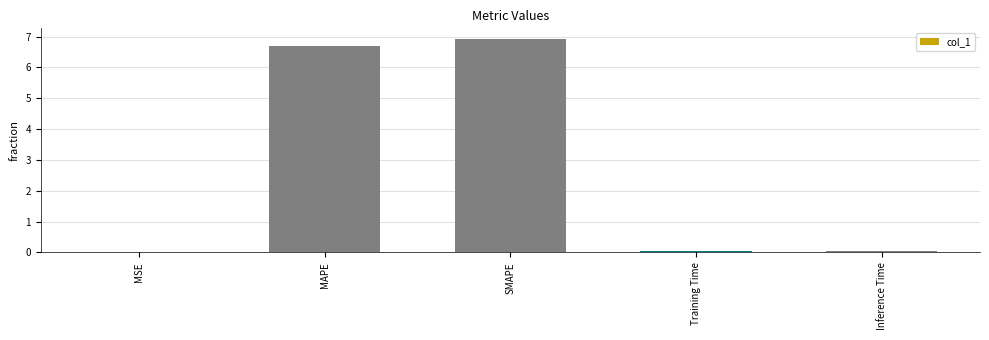

Between MAPE and SMAPE, which is larger?

SMAPE